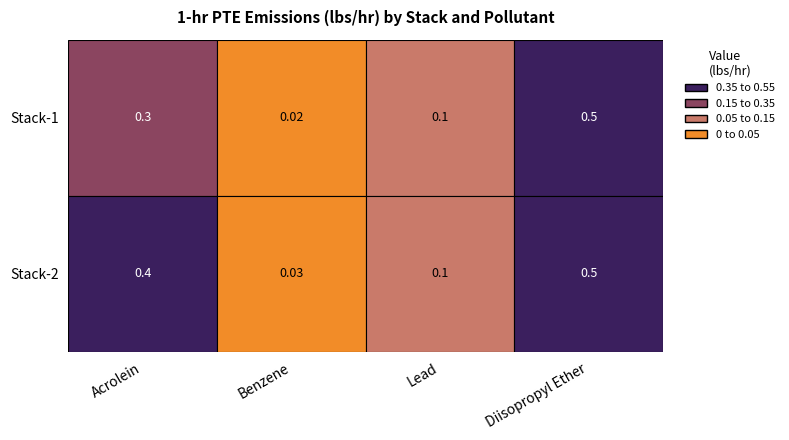

Which has a higher value, Lead or Benzene?

Lead